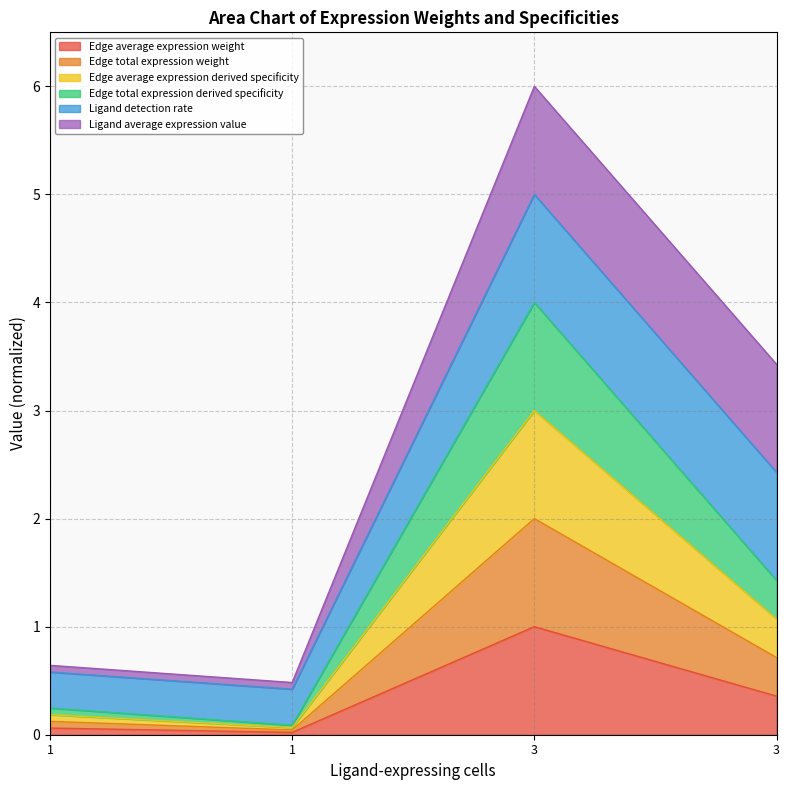

Is the value of Edge total expression weight at 1 greater than the value of Edge average expression weight at 3?

No